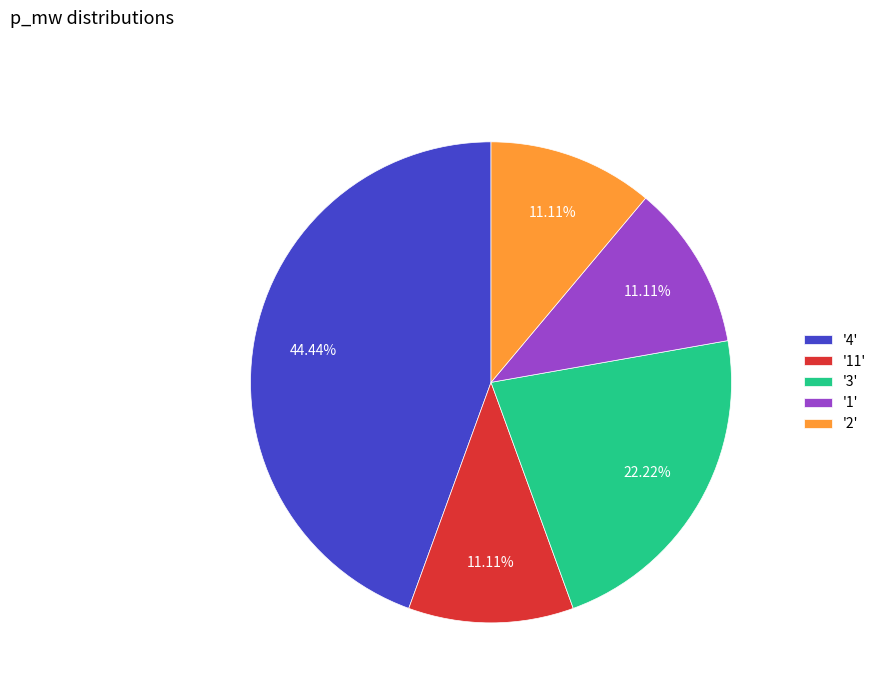

Combined, do '3' and '11' account for over 50%?

No